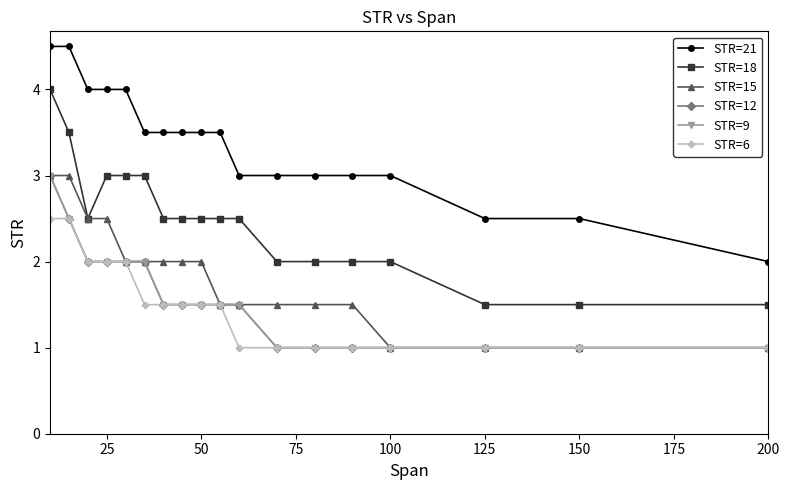

True or false: STR=12 and STR=6 cross at least once.

False